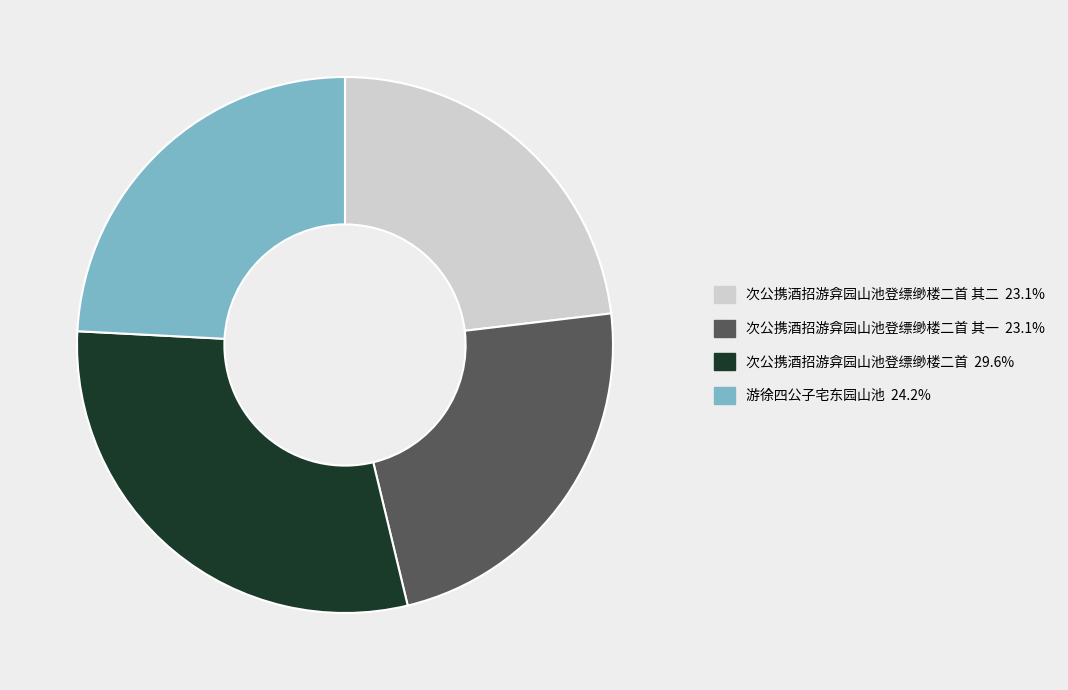

Is there a majority slice in this chart?

No